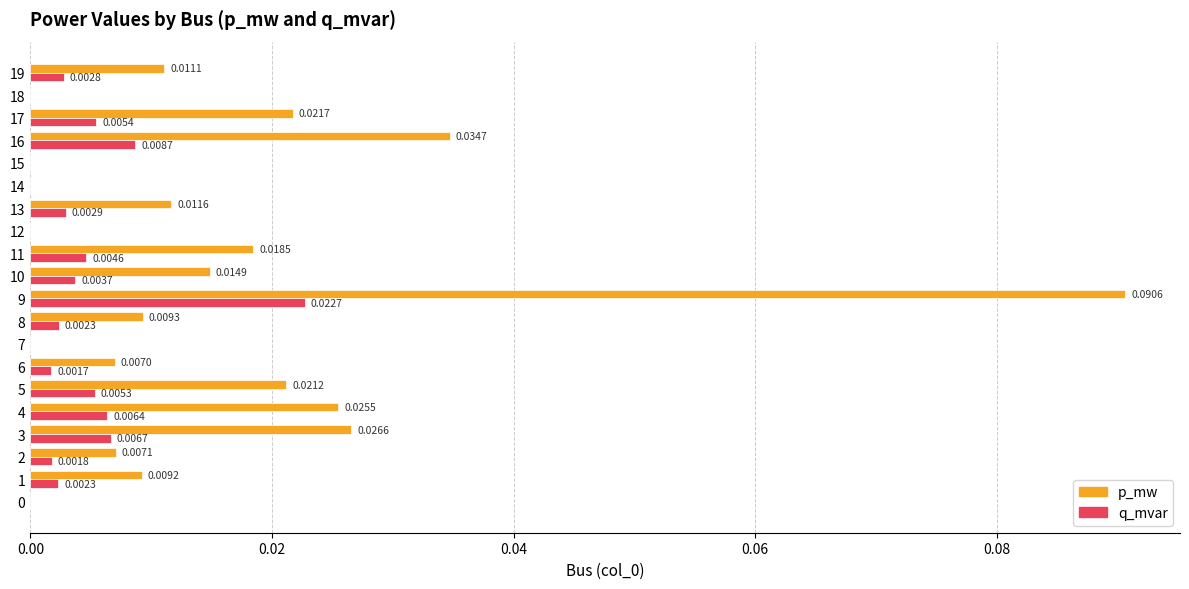

Which series has the largest total across all categories?

p_mw